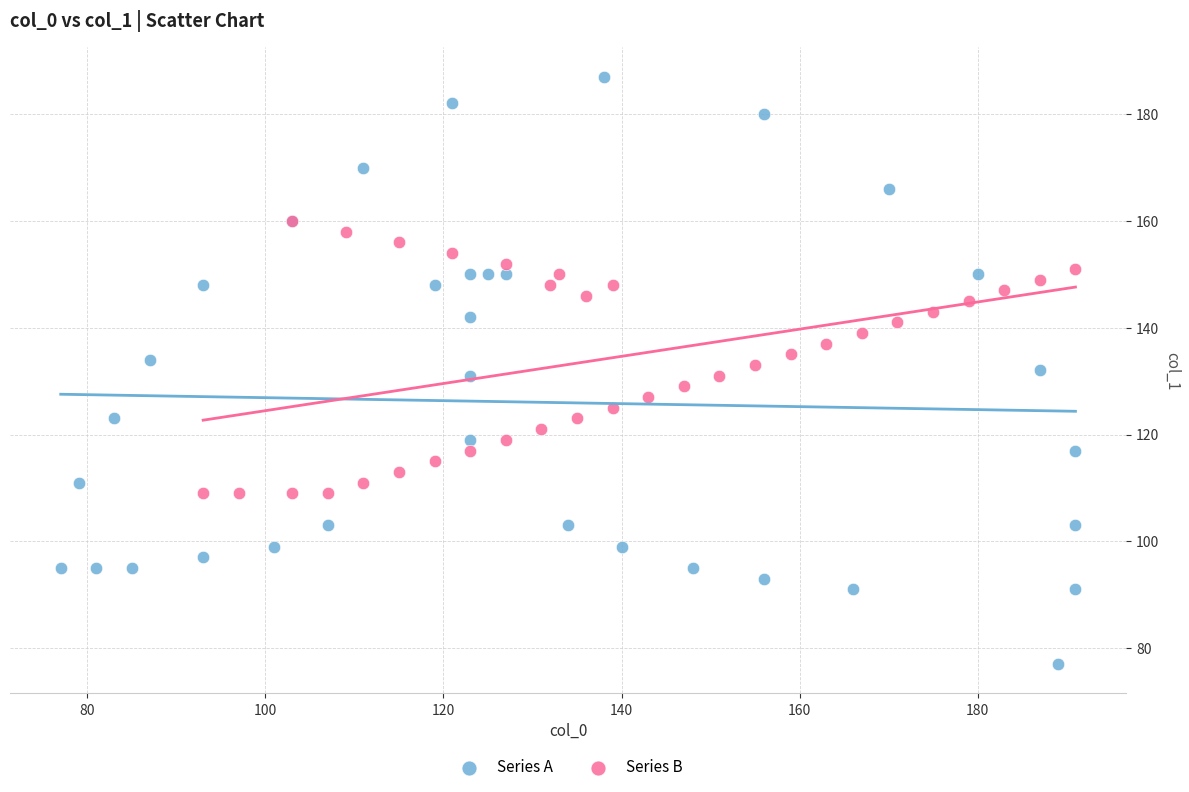

Which series has the widest spread of Y values?

Series A